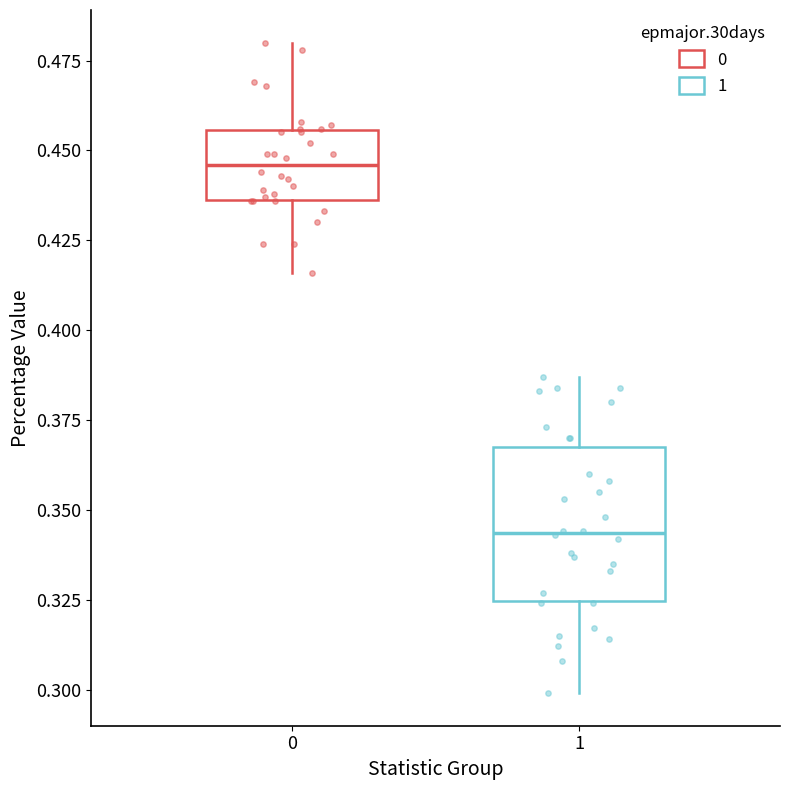

Which box has the lowest median line?

1